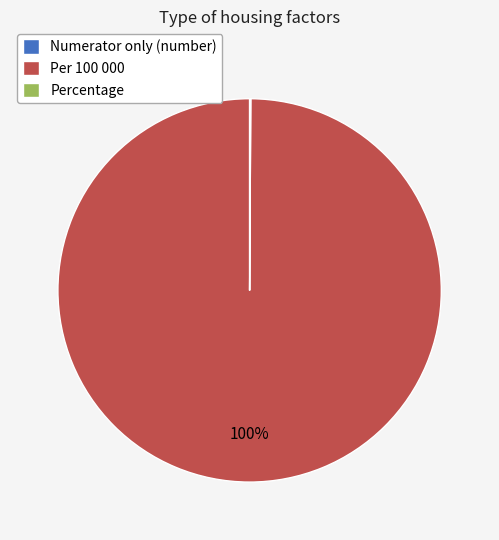

To the nearest percent, what portion does Per 100 000 represent?

100%